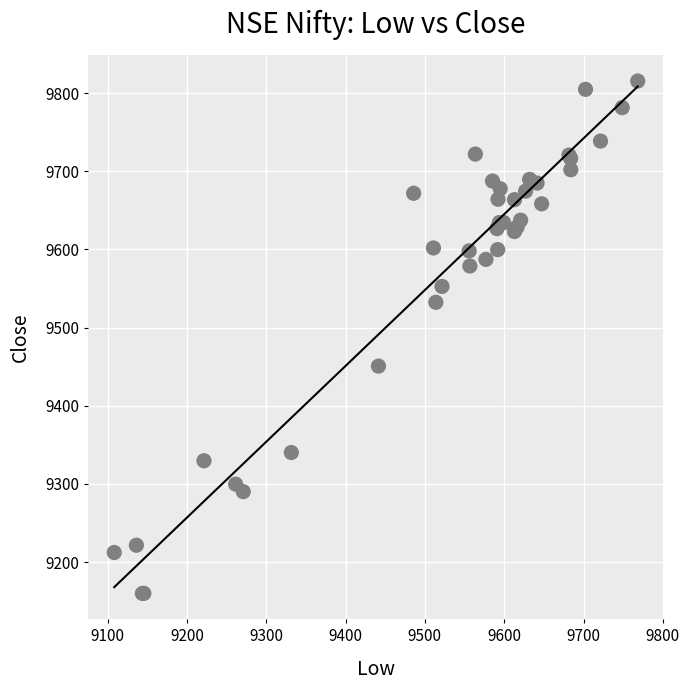

What Y value in the scatter plot is closest to 9487?

9450.8